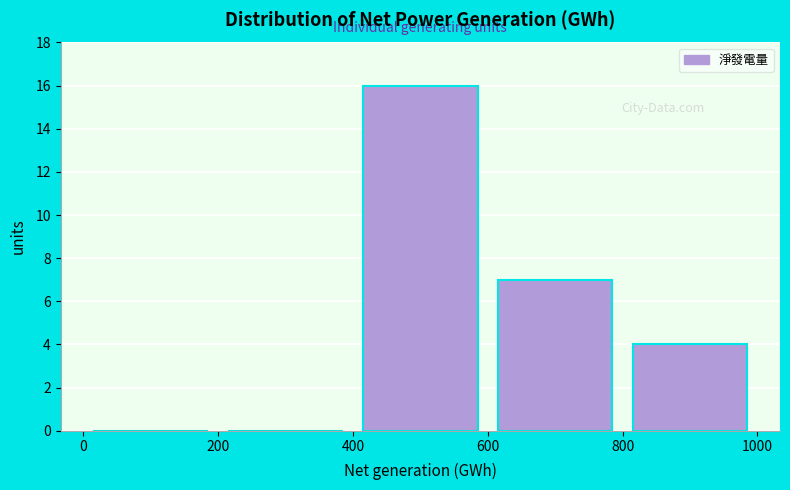

Reading left to right, transcribe this chart: for each bar, give the range it covers on the x-axis and its height. The values are not printed on the chart, so give them approximately, as read against the axis.

0 to 200: 0
200 to 400: 0
400 to 600: 16
600 to 800: 7
800 to 1000: 4